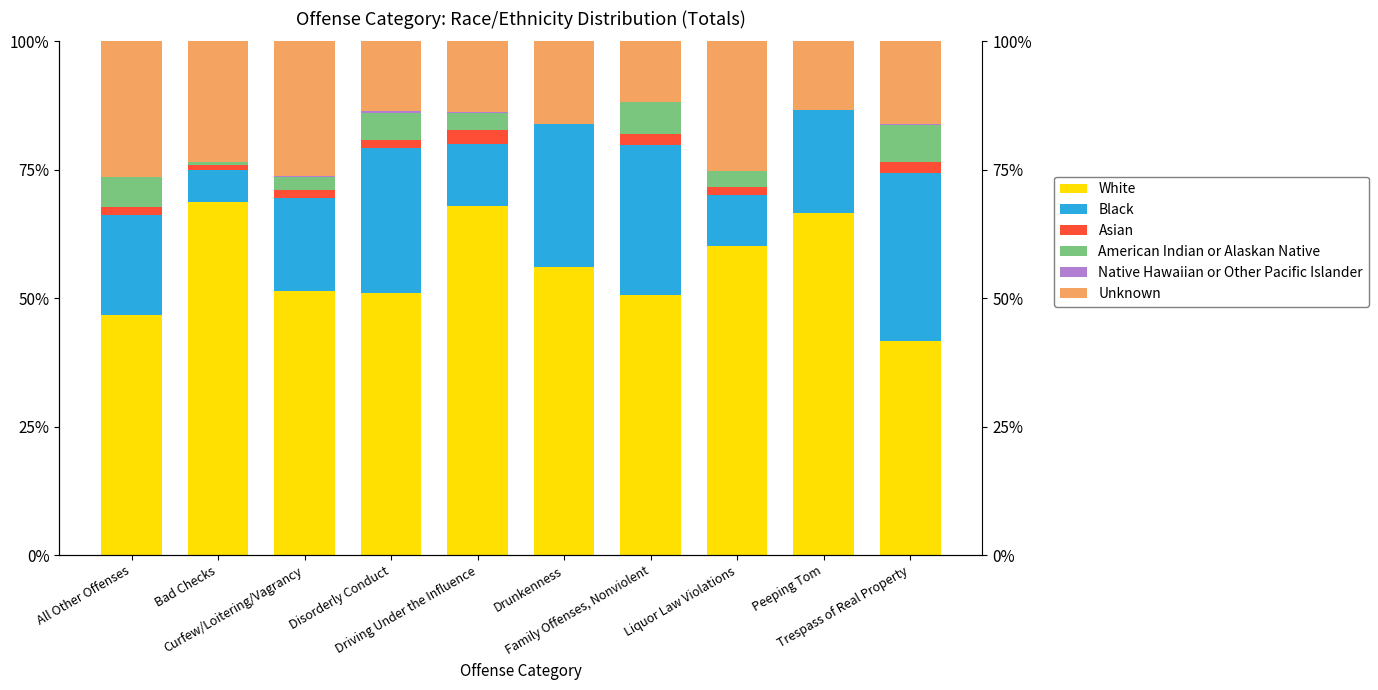

What is the value of the Black bar at the 9th from the left?

20.0